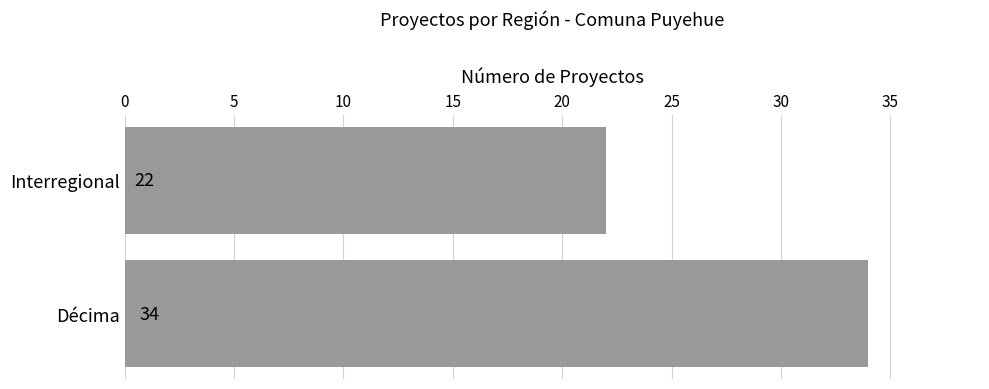

Which category has the lowest value across all series?

Interregional